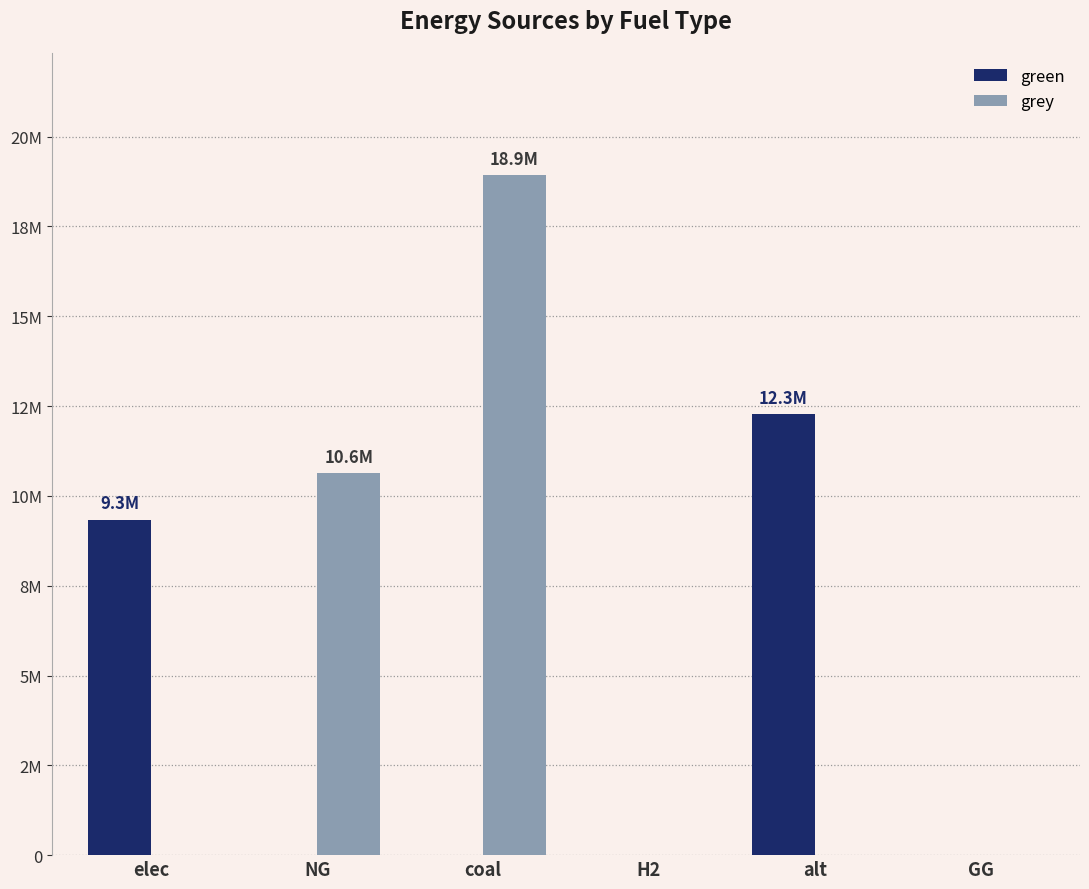

The grey series shows 0.0 at H2. True or false?

True